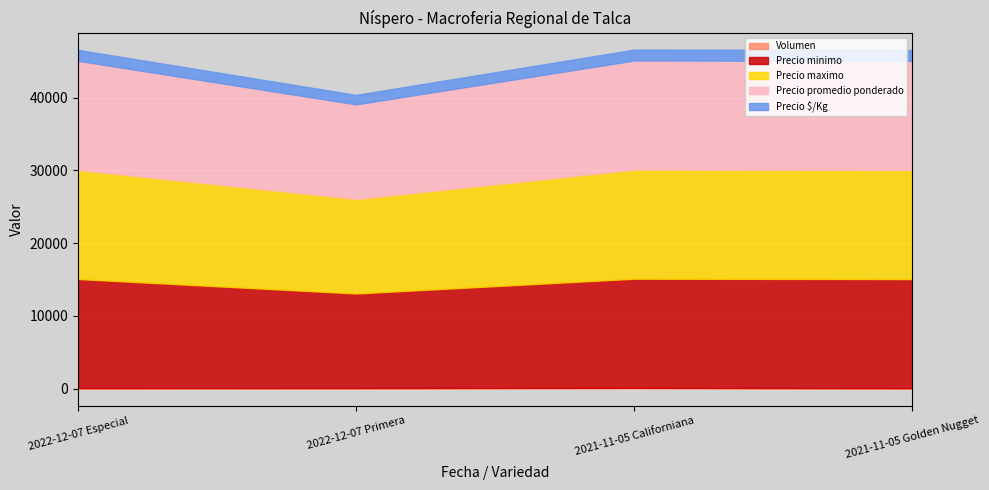

Reading left to right, what are all the values shown in this chart?

Volumen: 2022-12-07 Especial=60	2022-12-07 Primera=70	2021-11-05 Californiana=100	2021-11-05 Golden Nugget=50
Precio minimo: 2022-12-07 Especial=15000	2022-12-07 Primera=13000	2021-11-05 Californiana=15000	2021-11-05 Golden Nugget=15000
Precio maximo: 2022-12-07 Especial=15000	2022-12-07 Primera=13000	2021-11-05 Californiana=15000	2021-11-05 Golden Nugget=15000
Precio promedio ponderado: 2022-12-07 Especial=15000	2022-12-07 Primera=13000	2021-11-05 Californiana=15000	2021-11-05 Golden Nugget=15000
Precio $/Kg: 2022-12-07 Especial=1500	2022-12-07 Primera=1300	2021-11-05 Californiana=1500	2021-11-05 Golden Nugget=1500